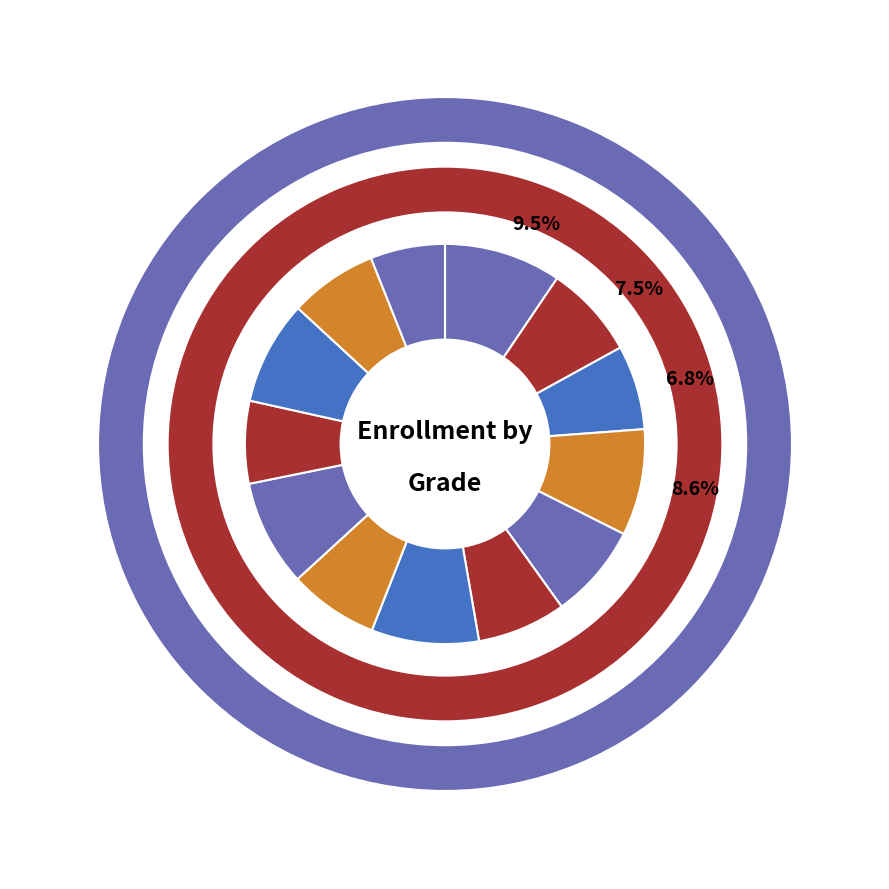

To the nearest percent, what is the difference between the largest and smallest slice percentages?

3%